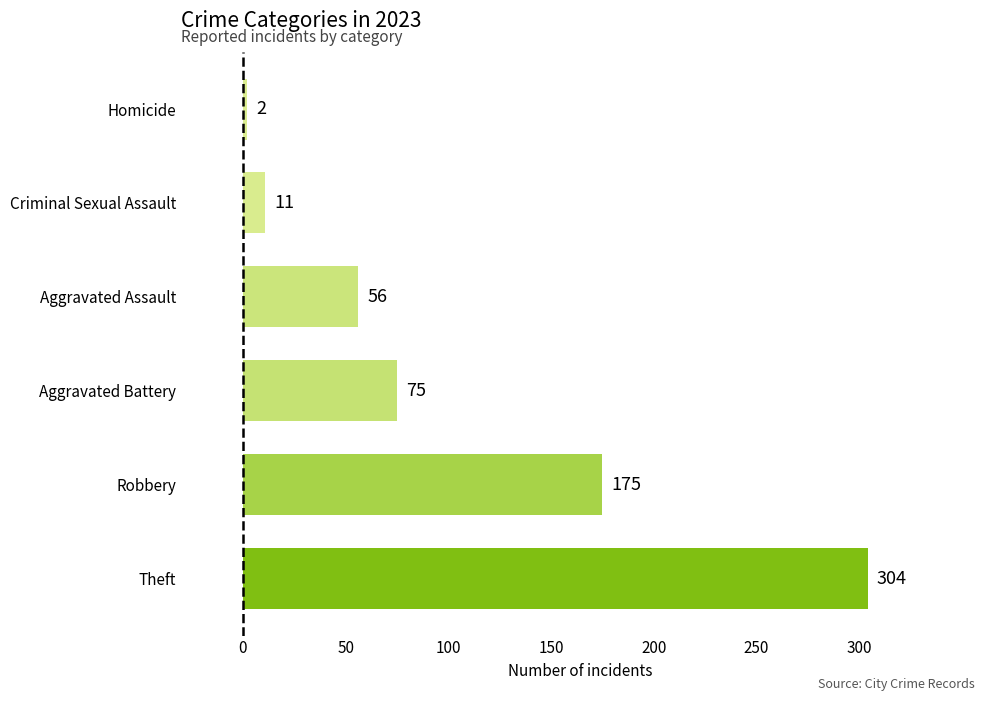

What is the sum of the values at Aggravated Assault and Homicide?

58